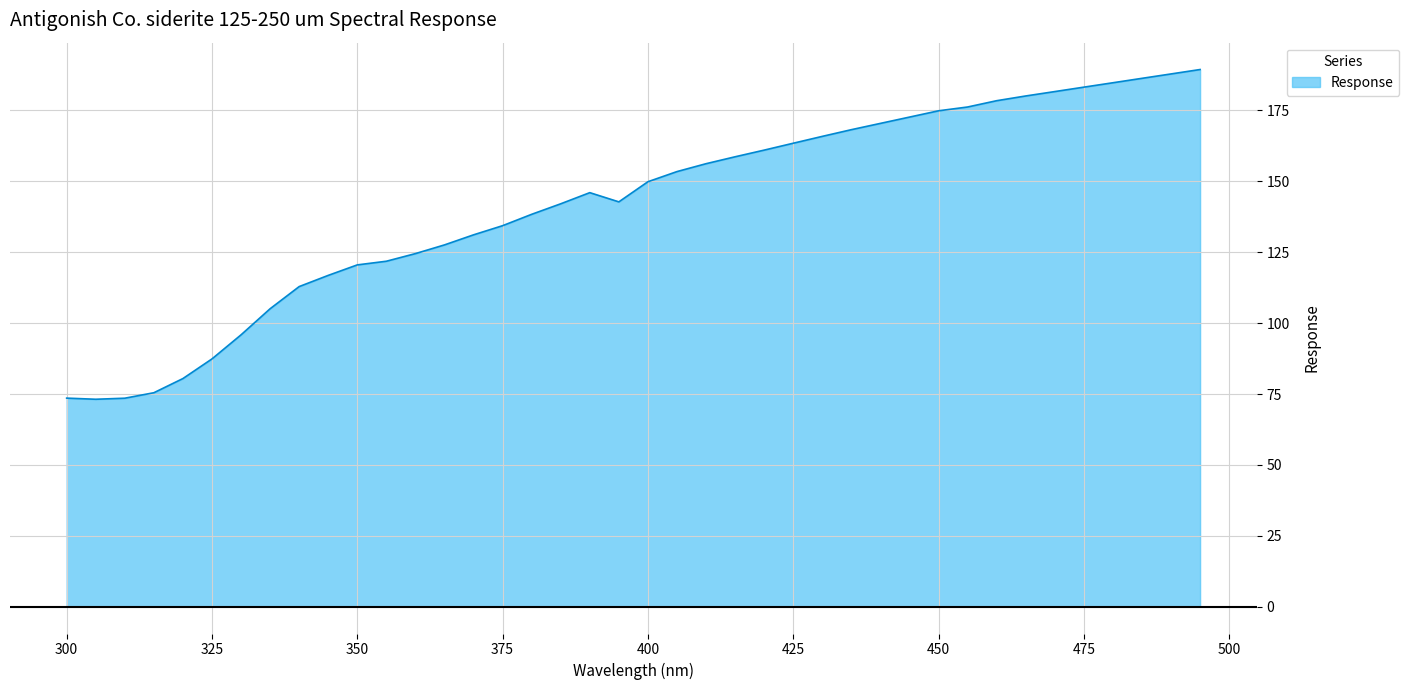

What is the sum of all values?

5666.4